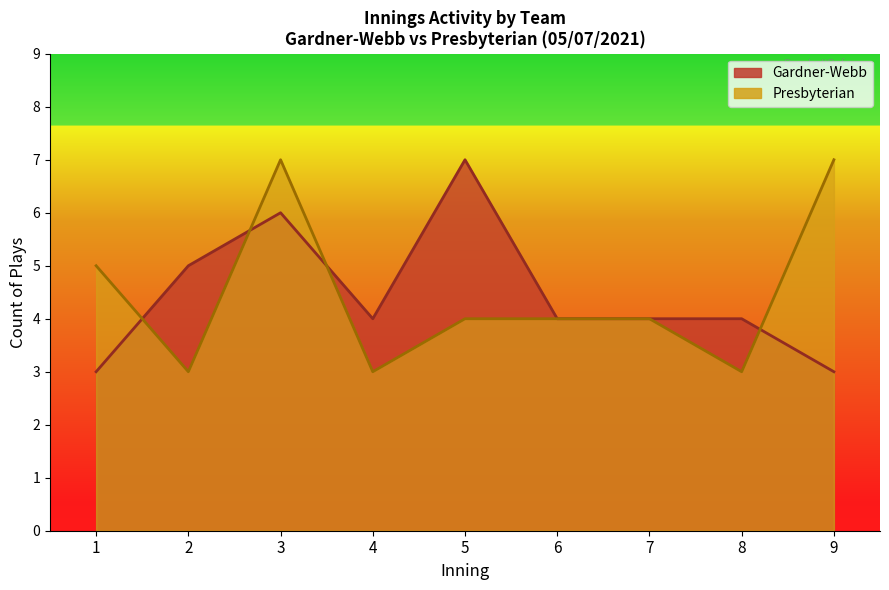

Rank the series at 35 from highest to lowest value.

Presbyterian, Gardner-Webb